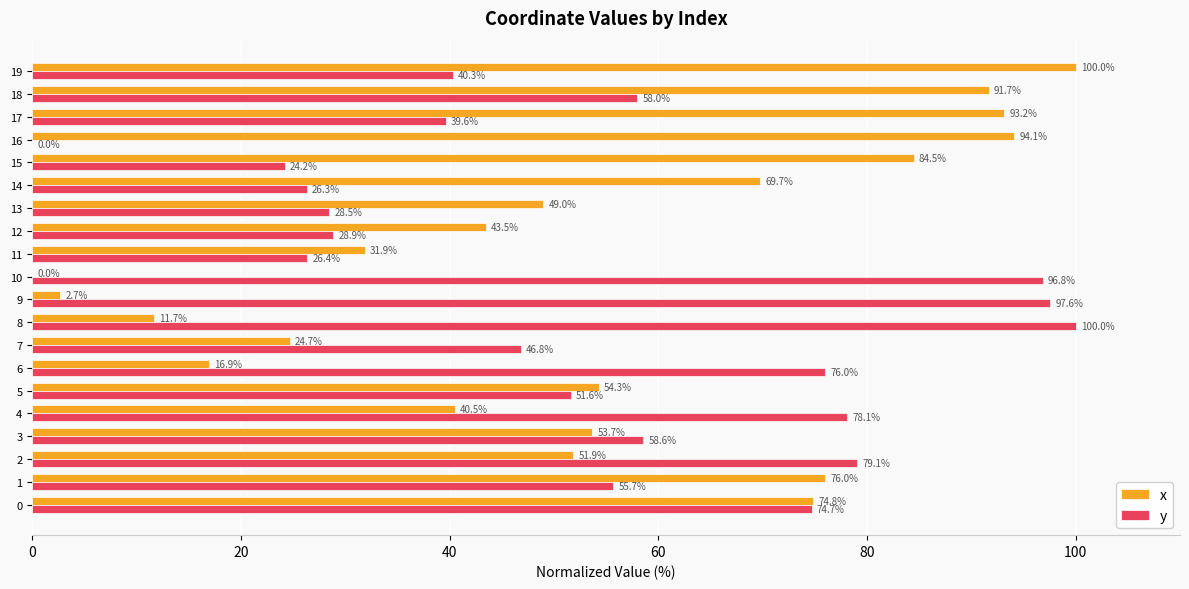

What is the sum of the x values at 10 and 9?

2.7